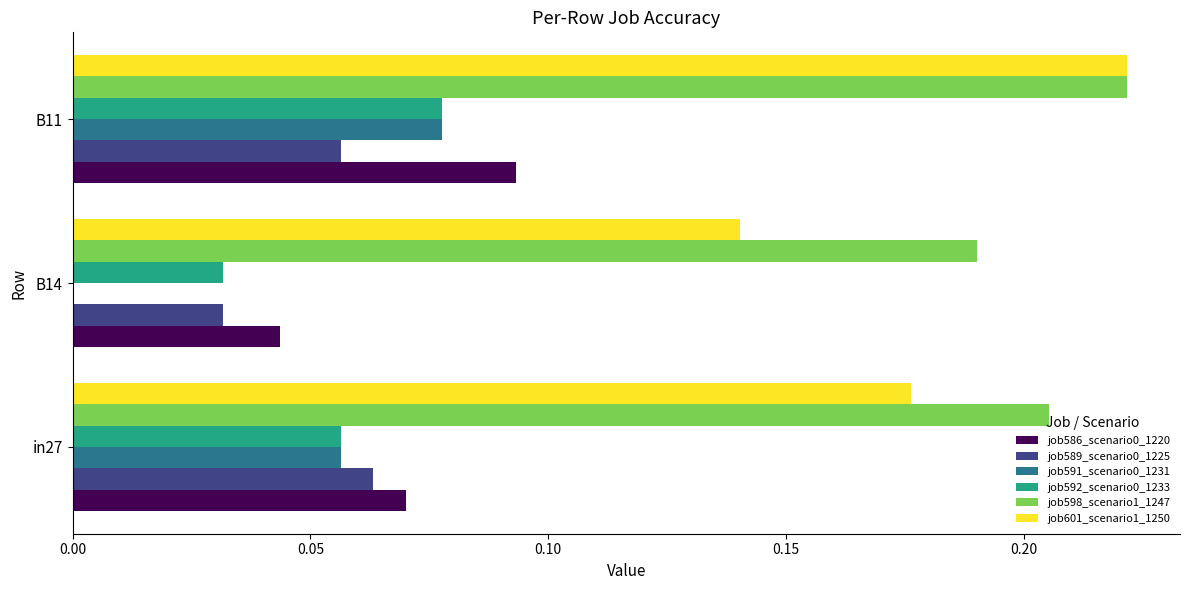

The job591_scenario0_1231 series shows 0.0 at in27. True or false?

False